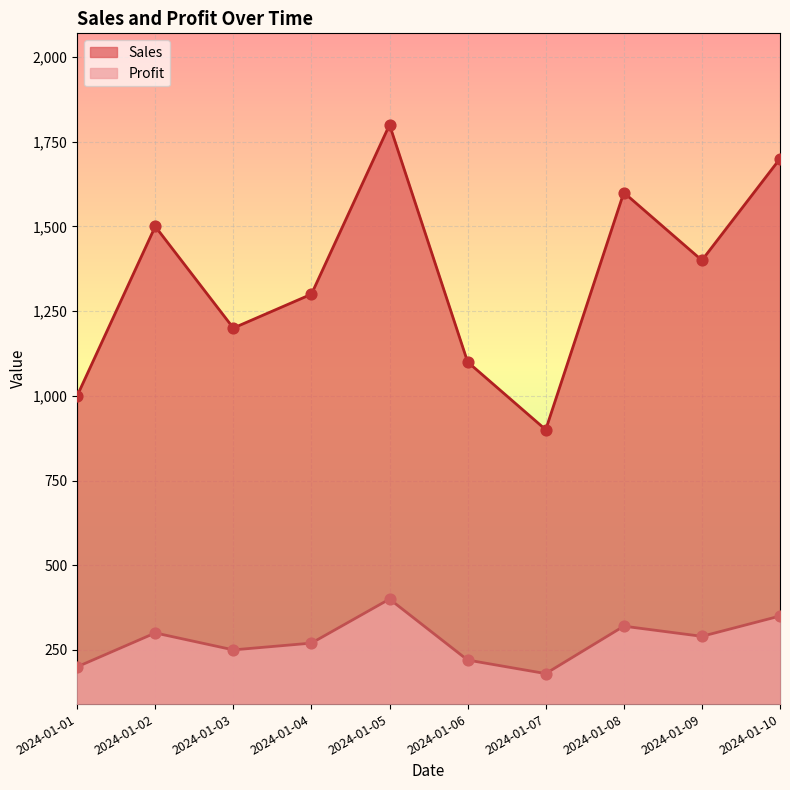

What are all the series names shown in the legend?

Sales, Profit